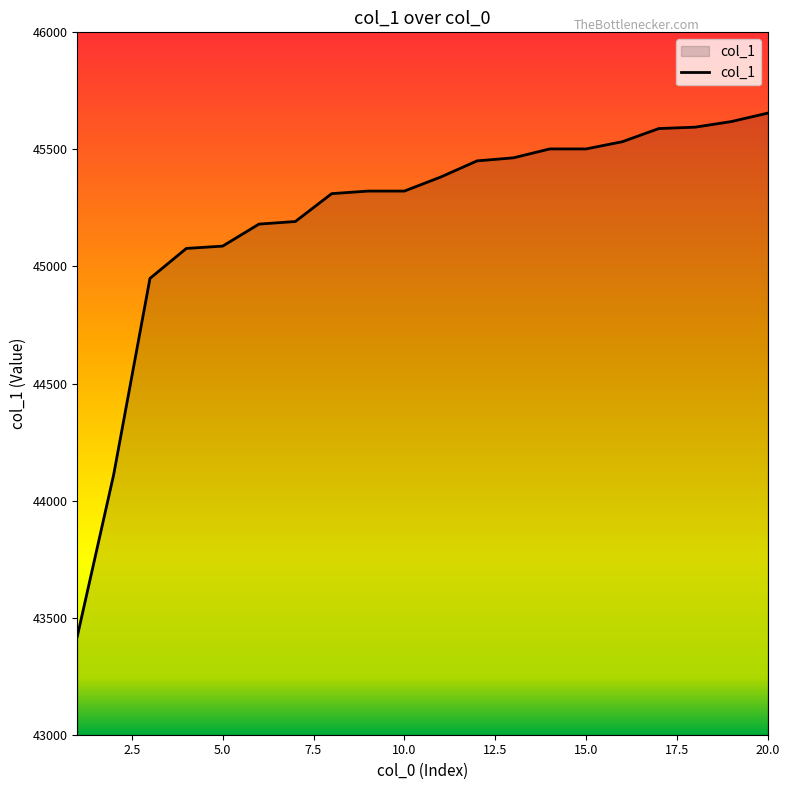

What is the minimum value shown in the chart?

43420